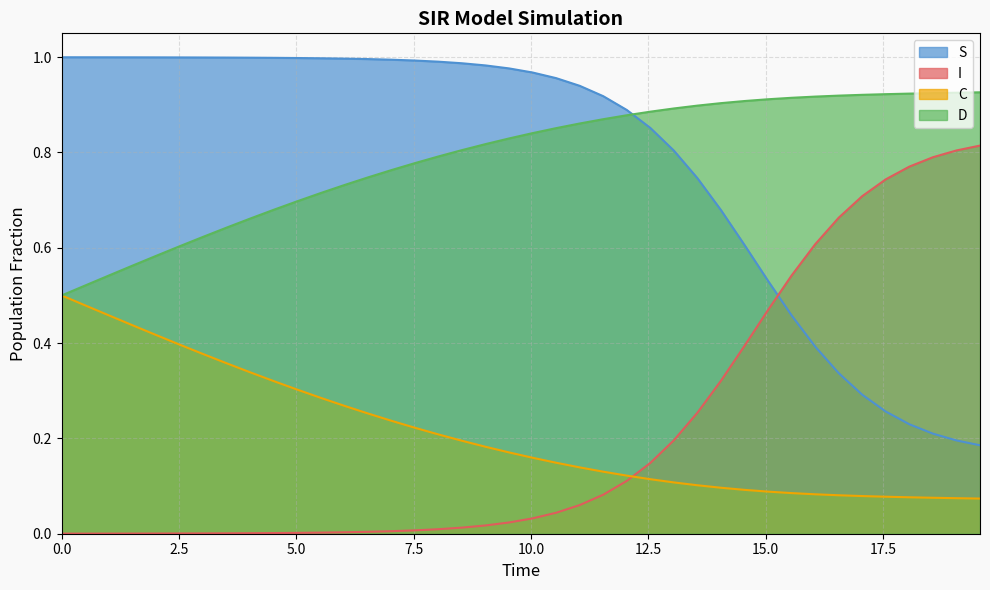

List the series in order of their peak value, highest first.

S, D, I, C